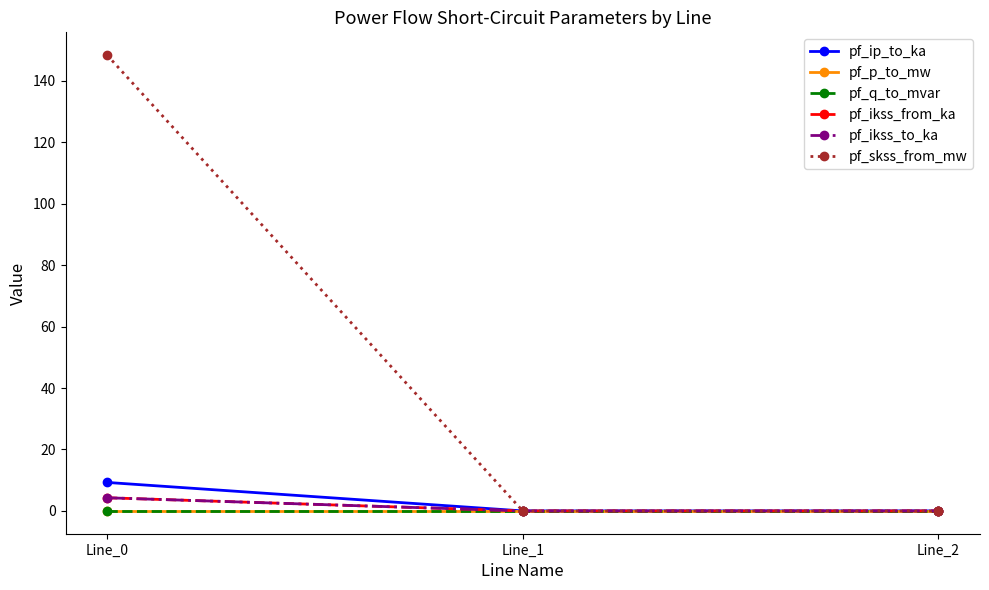

Is this an area chart (filled region under the line)?

No